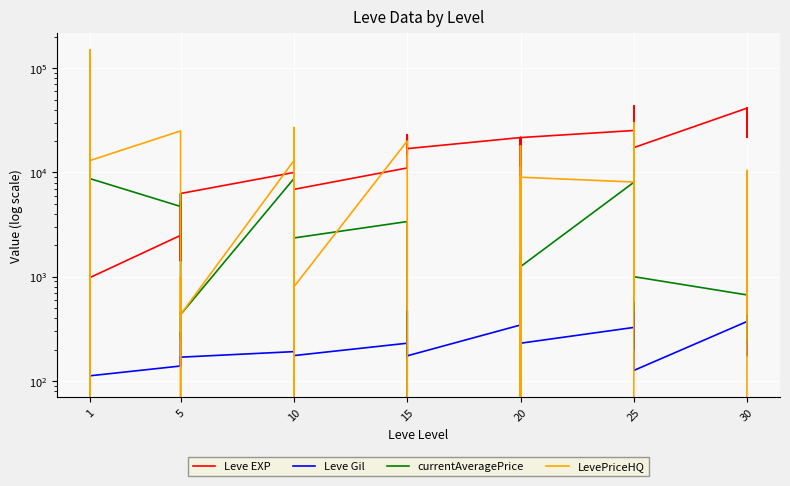

How many categories are shown in the chart?

40